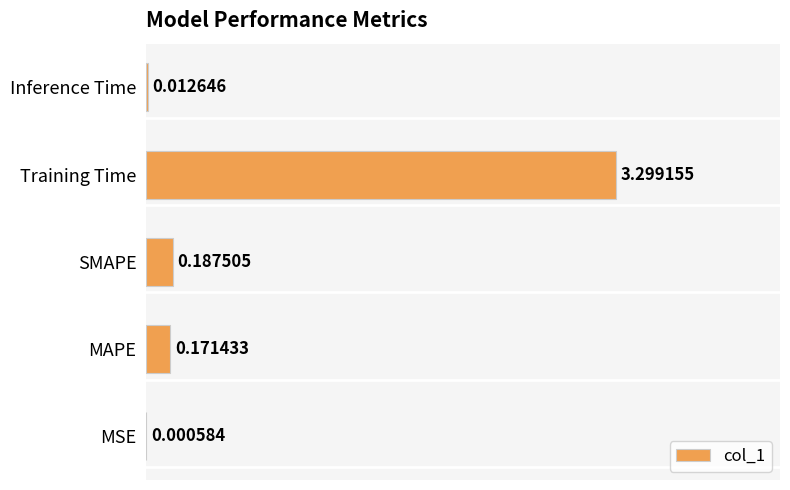

What is the sum of the values at SMAPE and MAPE?

0.4